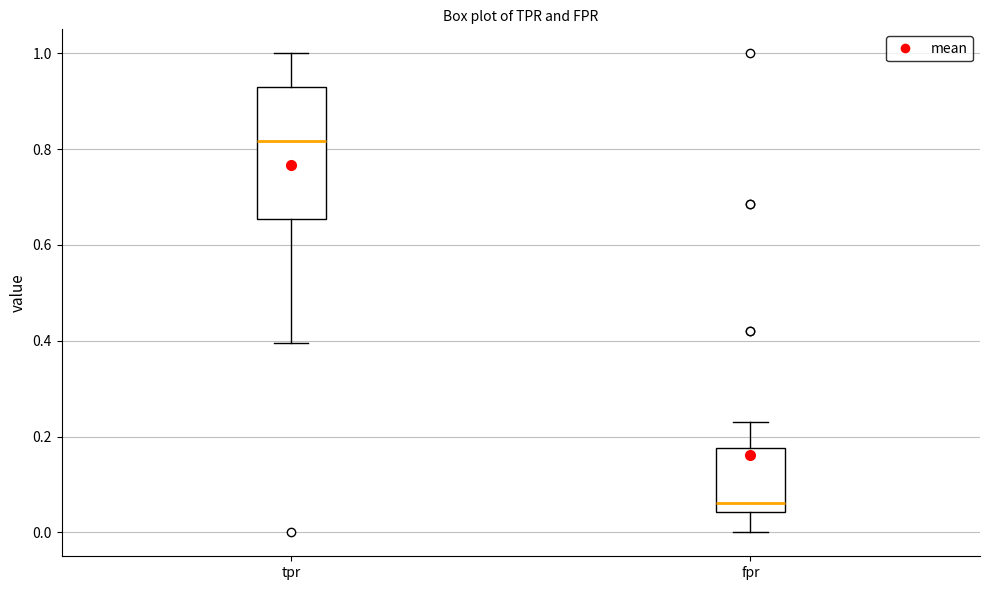

Reading left to right, read every box against the y-axis: the position of its median line, the range the box covers, and the ends of its whiskers. The values are not printed on the chart, so give them approximately, as read against the axis.

tpr: median 0.82, box 0.66 to 0.92, whiskers 0.40 to 1.00
fpr: median 0.06, box 0.04 to 0.18, whiskers 0.00 to 0.24